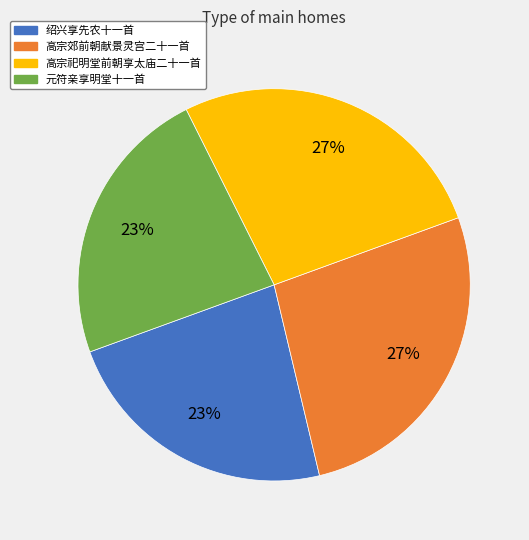

To the nearest percent, what is the difference between the largest and smallest slice percentages?

4%